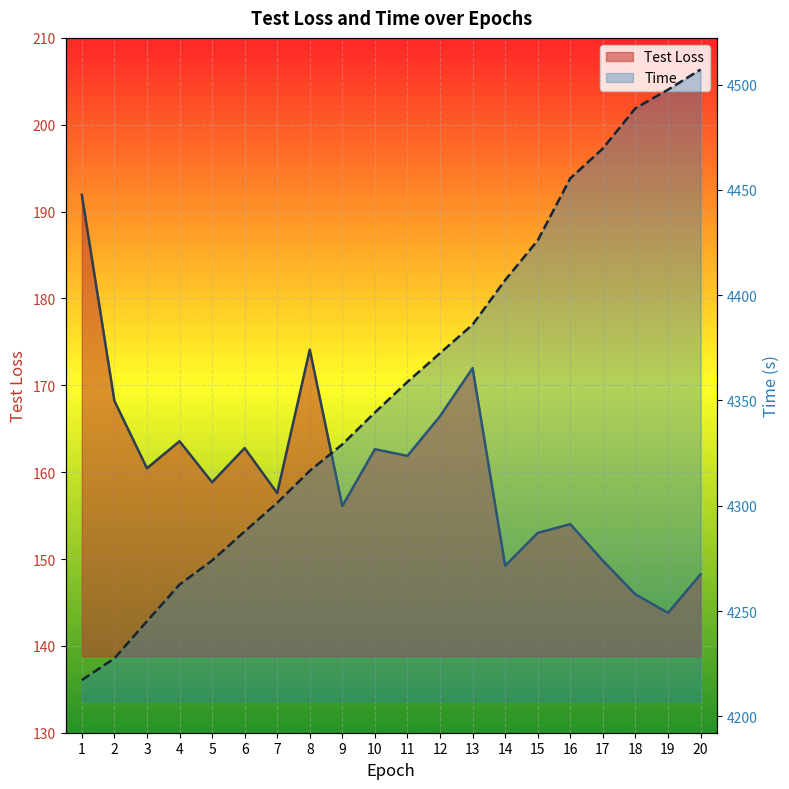

Rank the series at 12 from lowest to highest value.

Test Loss, Time